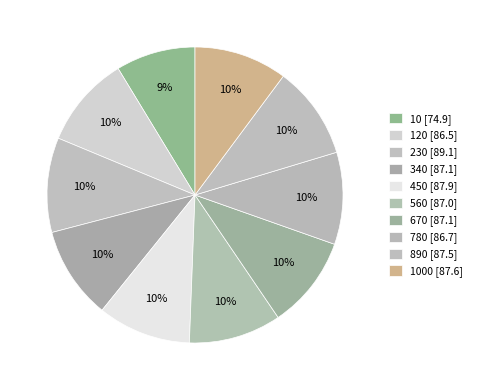

Count the number of slices in the pie.

10